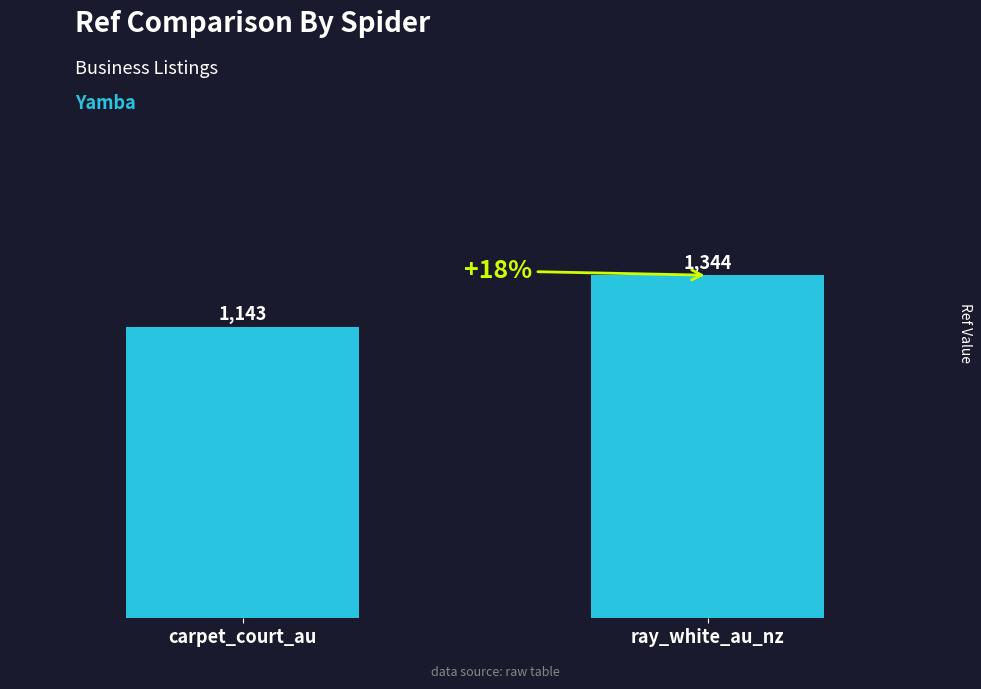

Reading left to right, what are all the values shown in this chart?

1143	1344